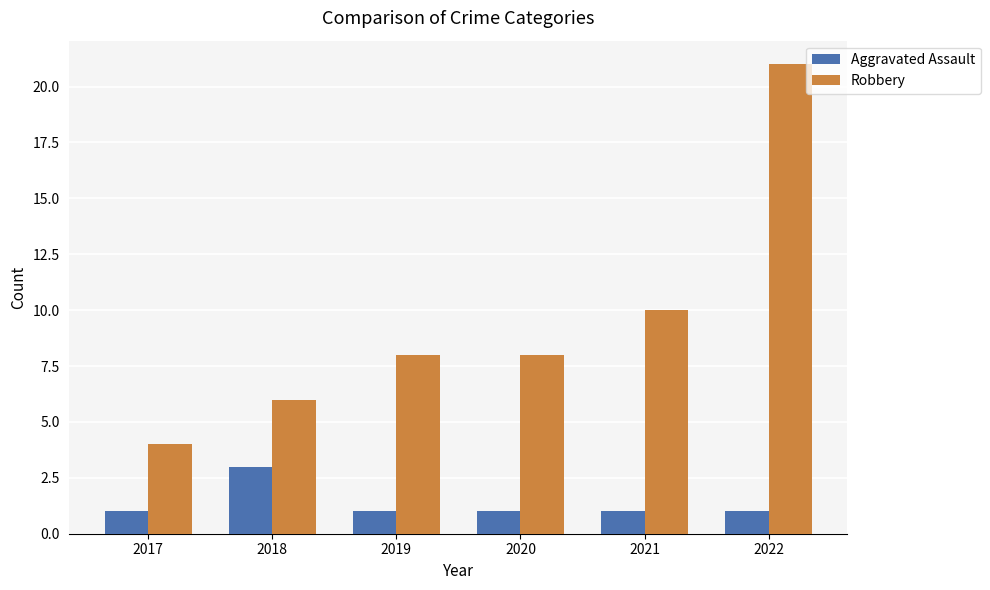

What is the minimum value shown in the chart?

1